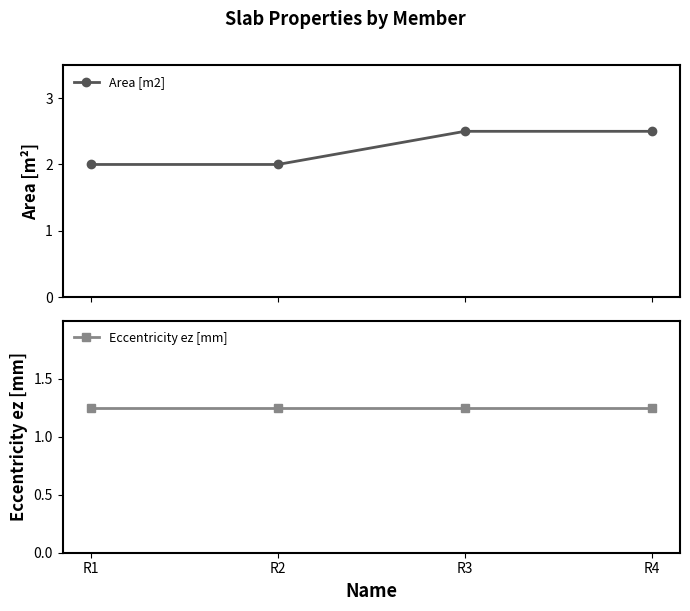

Is this an area chart (filled region under the line)?

No